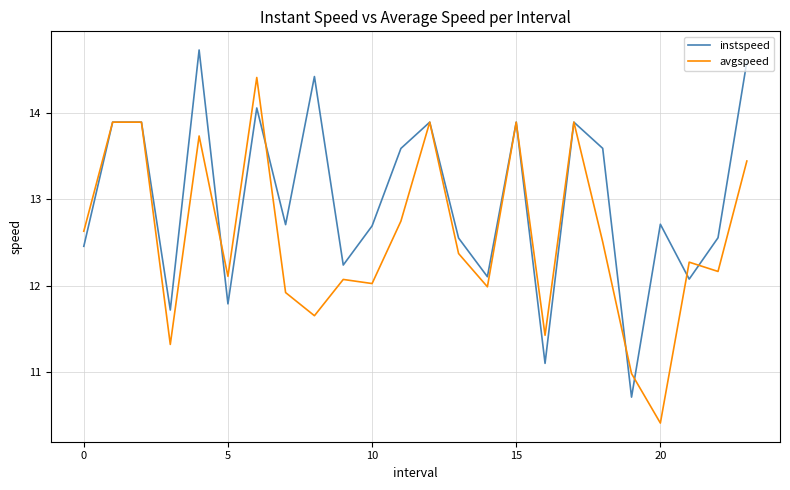

Rank the series by their maximum value, from lowest to highest.

avgspeed, instspeed